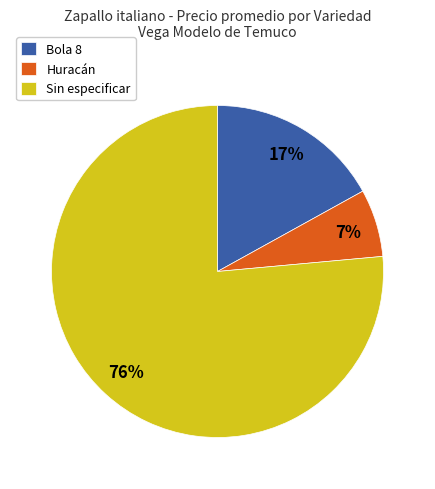

How many segments does this pie chart have?

3